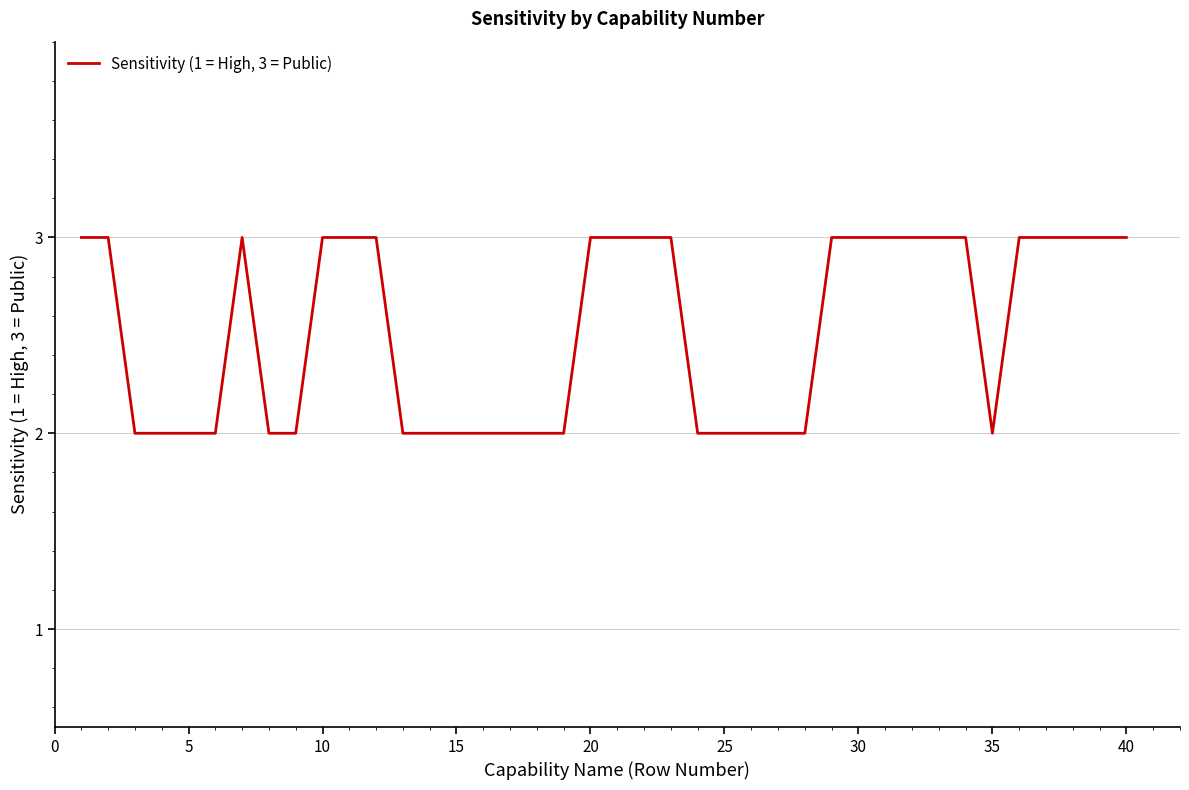

Reading right to left, extract all data points from this chart.

3	3	3	3	3	2	3	3	3	3	3	3	2	2	2	2	2	3	3	3	3	2	2	2	2	2	2	2	3	3	3	2	2	3	2	2	2	2	3	3